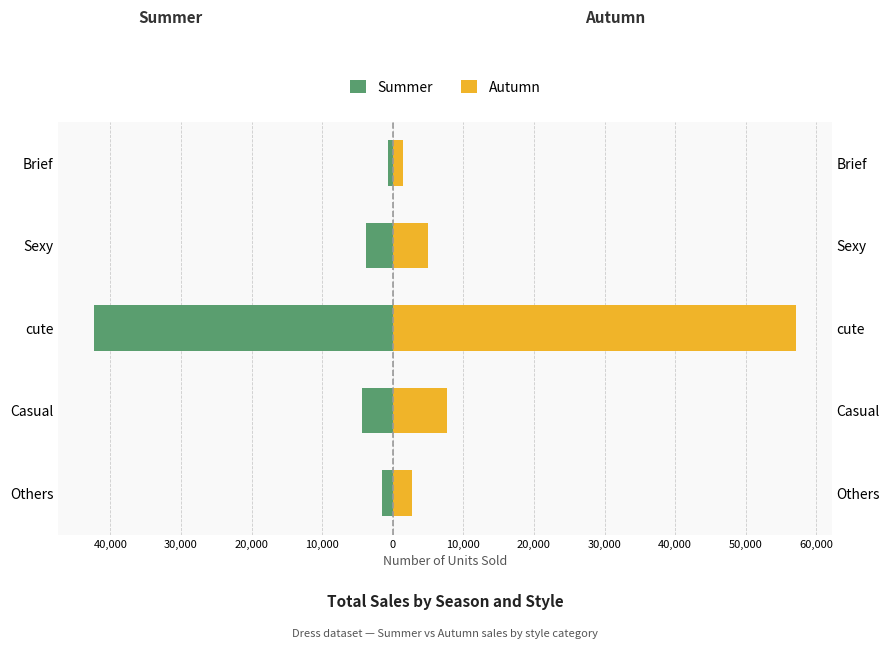

Is it true that Autumn equals 57178 at cute?

True